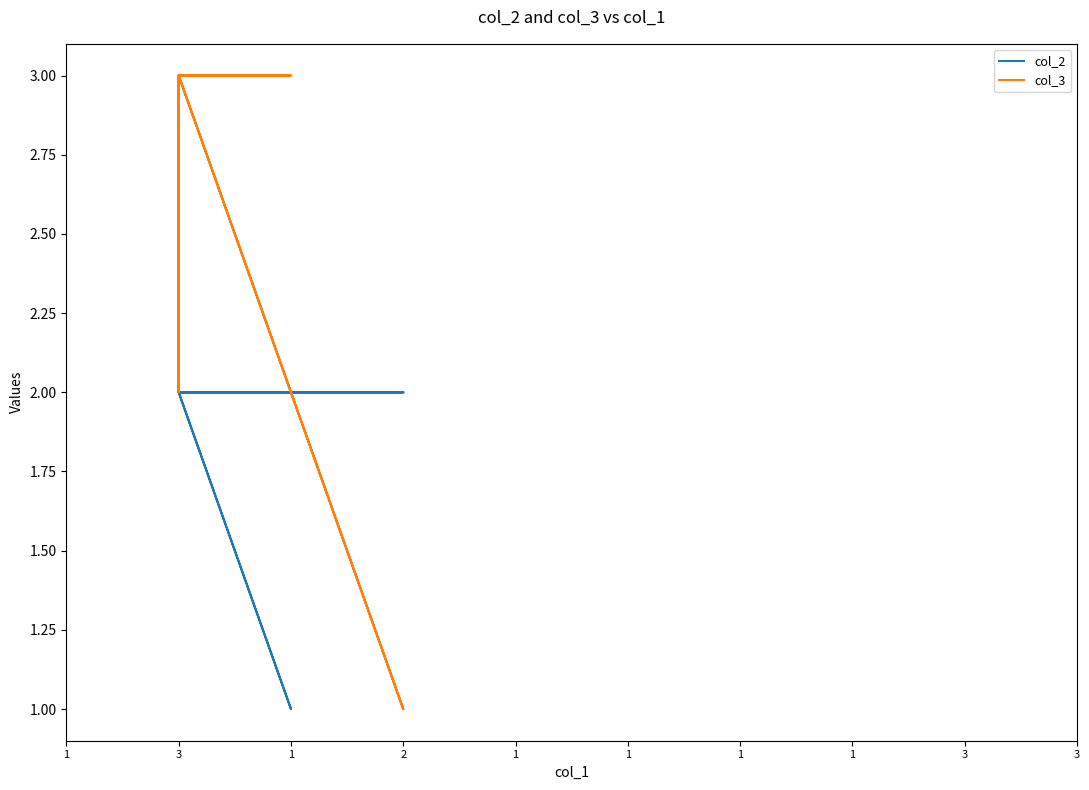

What are all the series names shown in the legend?

col_2, col_3